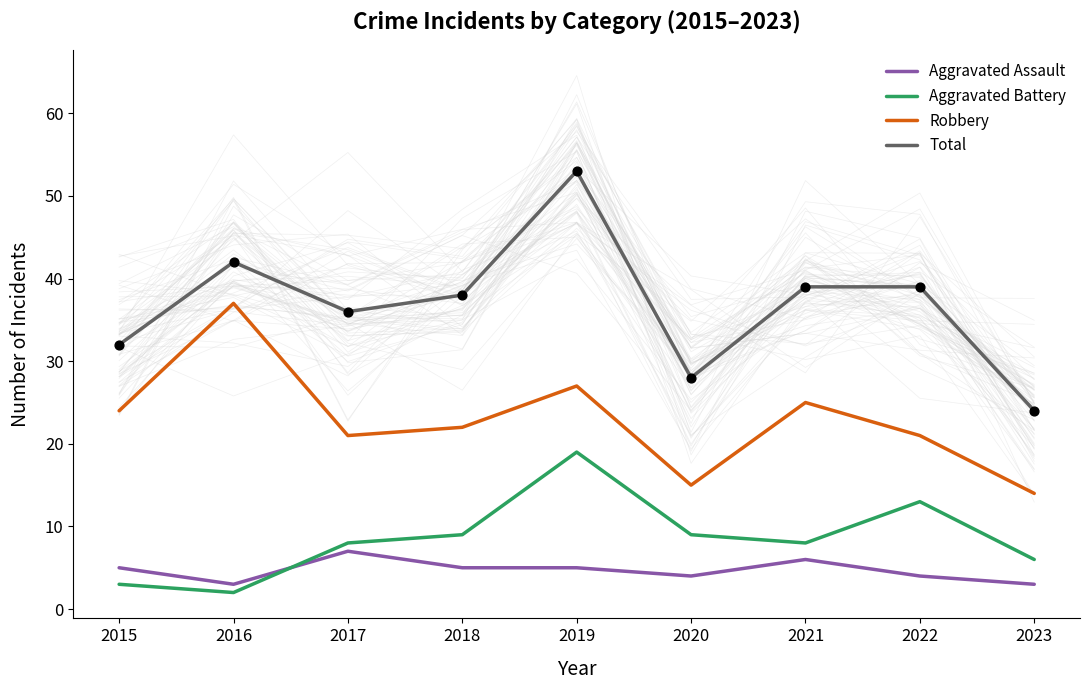

At which category is the sum across all series the highest?

2019